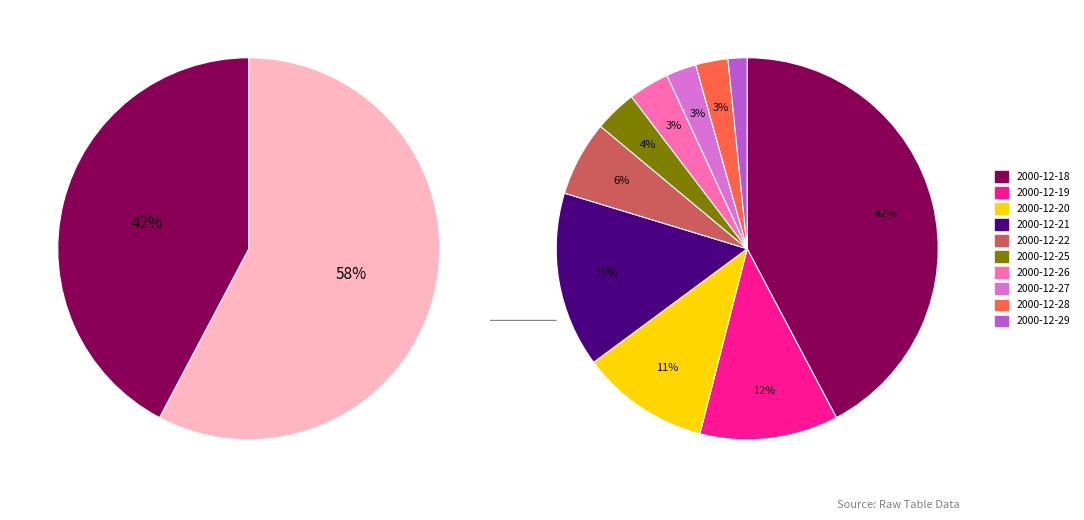

Do 2000-12-20 and 2000-12-19 together represent more than half of the pie?

No